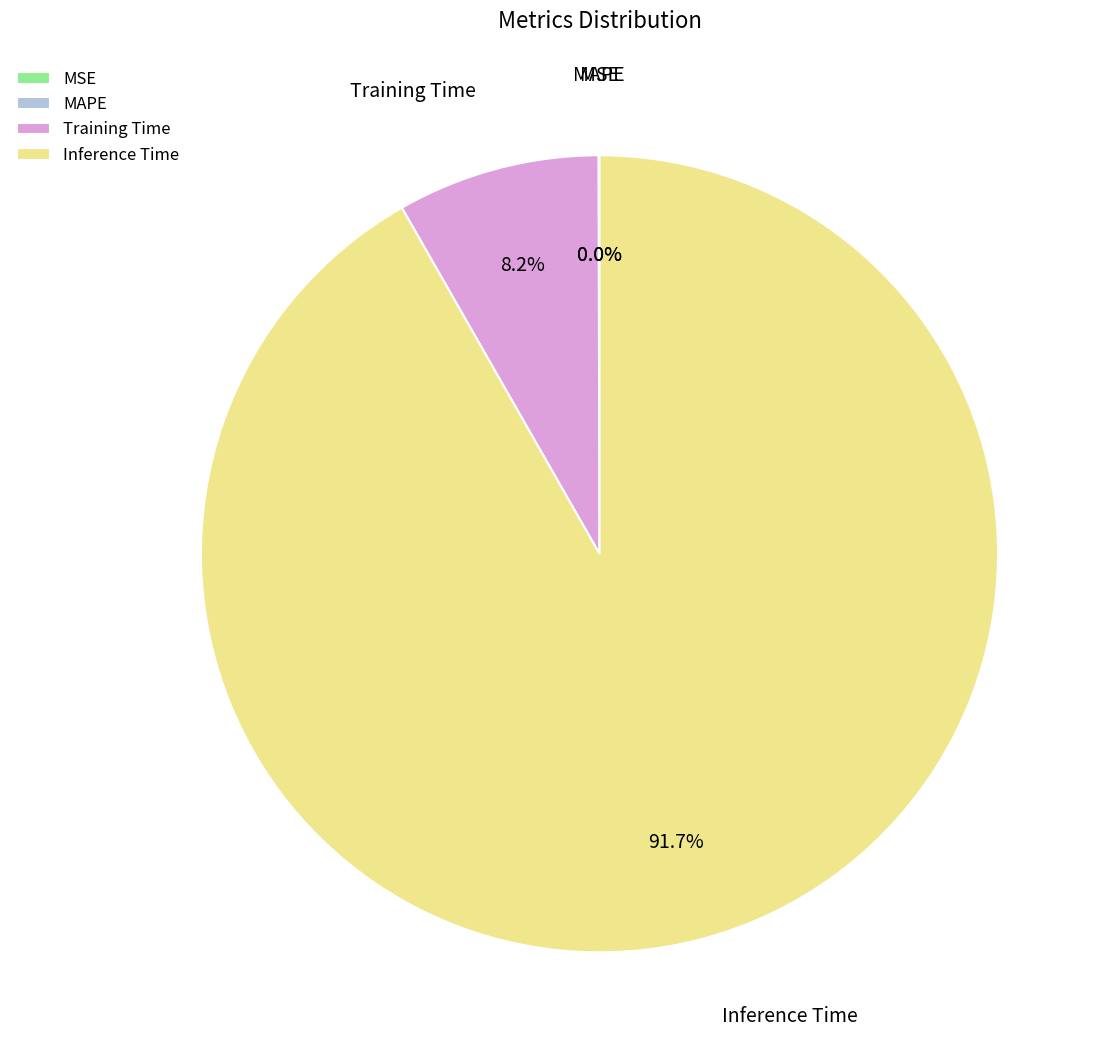

What is the largest slice in the pie chart?

Inference Time